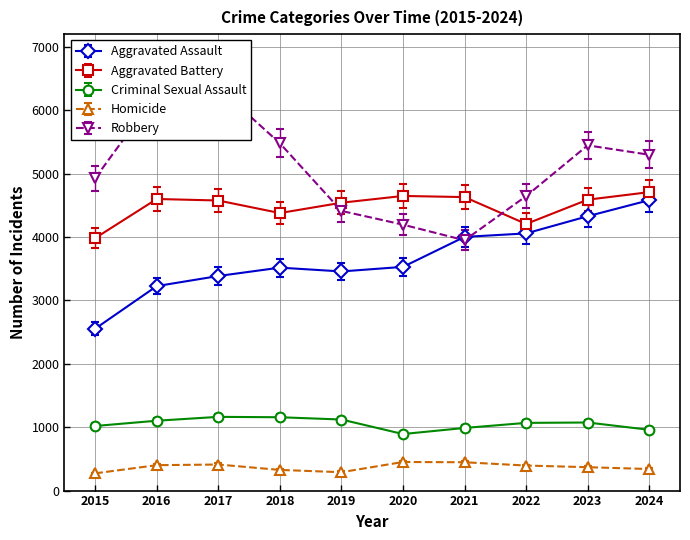

At which label does Aggravated Assault first exceed 3529?

2021